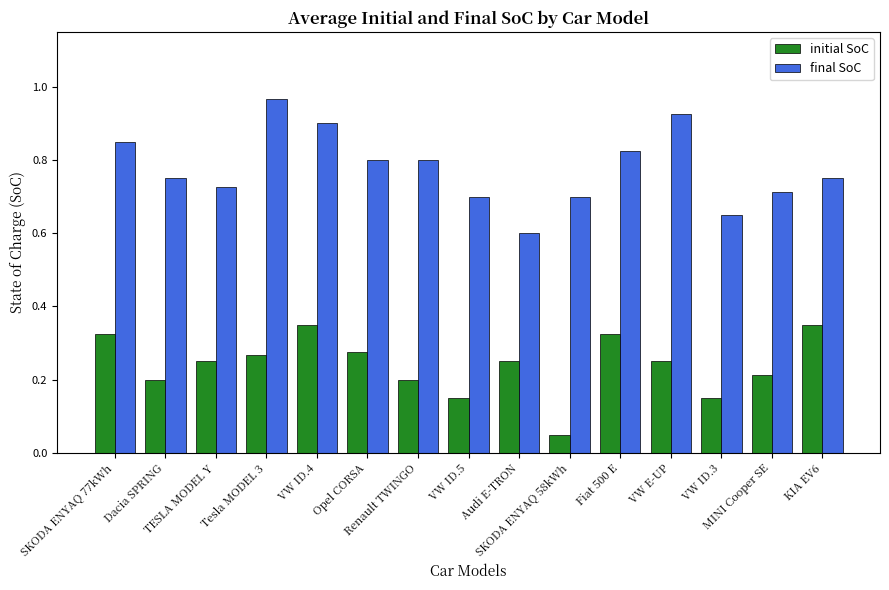

Count the initial SoC values in the range 0 to 1.

15